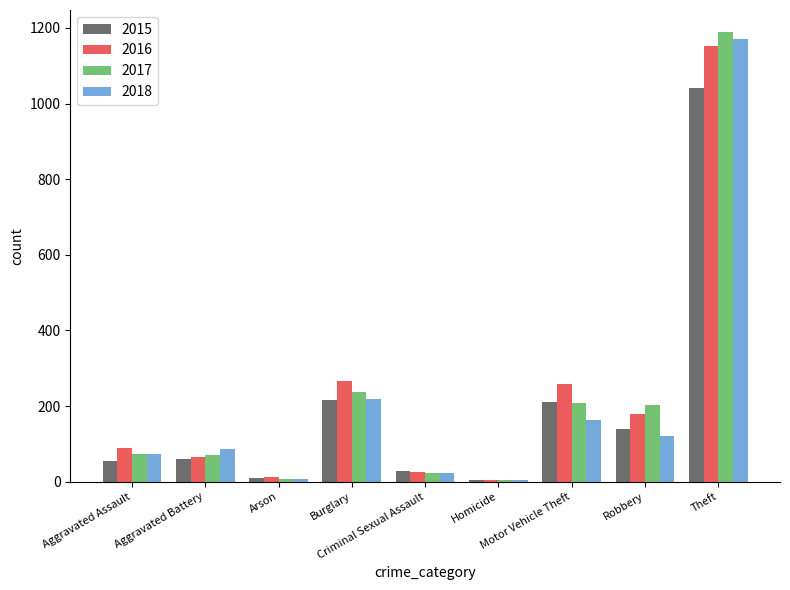

What is the difference between the second highest and minimum values in the 2018 series?

214